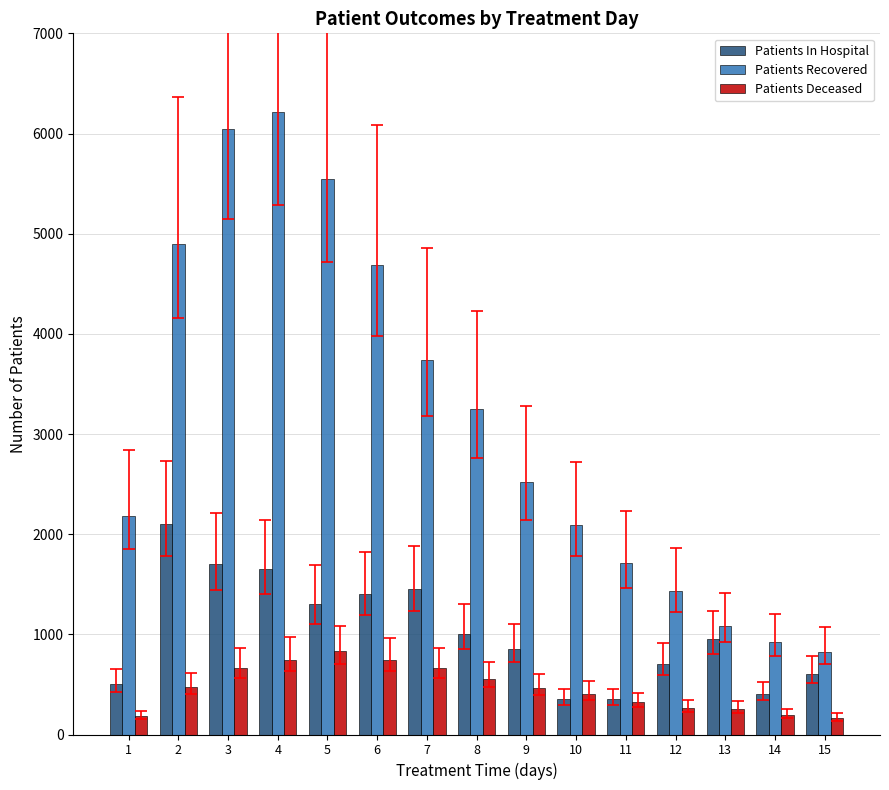

Rank the series at 13 from lowest to highest value.

Patients Deceased, Patients In Hospital, Patients Recovered